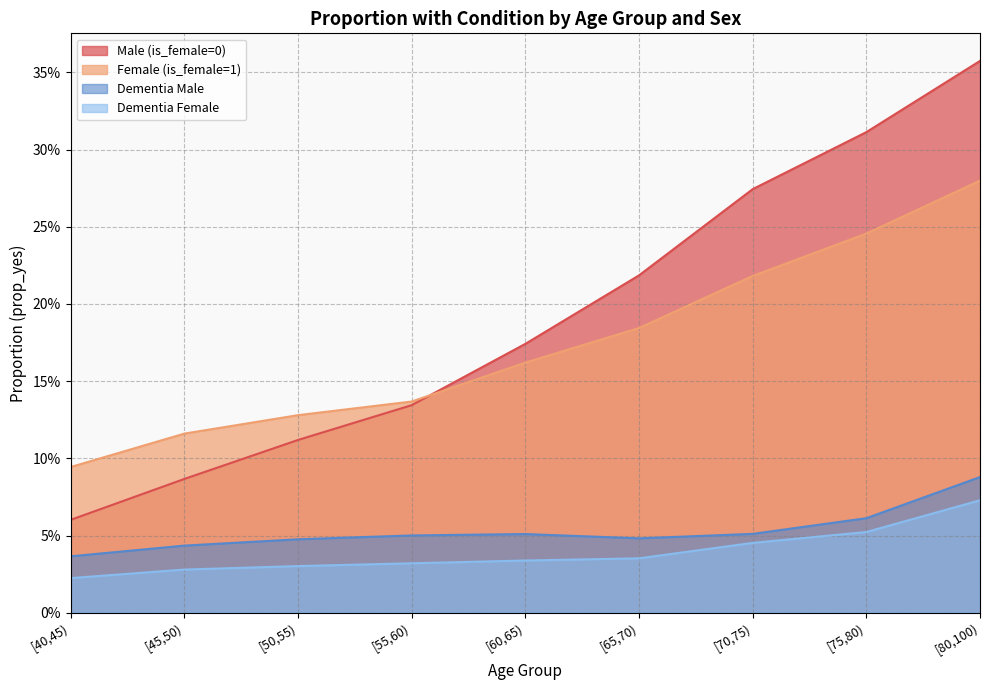

Reading left to right, list all the values displayed in this chart.

Male (is_female=0): [40,45)=0.1	[45,50)=0.1	[50,55)=0.1	[55,60)=0.1	[60,65)=0.2	[65,70)=0.2	[70,75)=0.3	[75,80)=0.3	[80,100)=0.4
Female (is_female=1): [40,45)=0.1	[45,50)=0.1	[50,55)=0.1	[55,60)=0.1	[60,65)=0.2	[65,70)=0.2	[70,75)=0.2	[75,80)=0.2	[80,100)=0.3
Dementia Male: [40,45)=0.0	[45,50)=0.0	[50,55)=0.0	[55,60)=0.1	[60,65)=0.1	[65,70)=0.0	[70,75)=0.1	[75,80)=0.1	[80,100)=0.1
Dementia Female: [40,45)=0.0	[45,50)=0.0	[50,55)=0.0	[55,60)=0.0	[60,65)=0.0	[65,70)=0.0	[70,75)=0.0	[75,80)=0.1	[80,100)=0.1